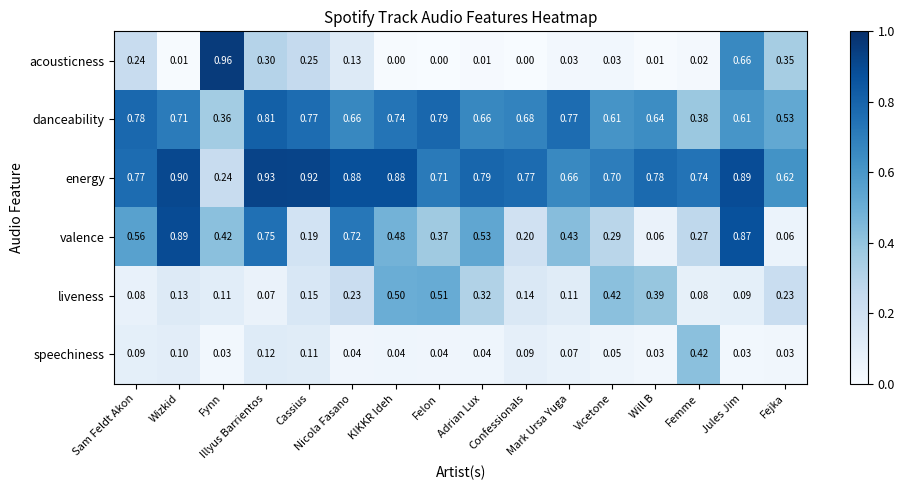

Which series has the largest range (max minus min)?

acousticness